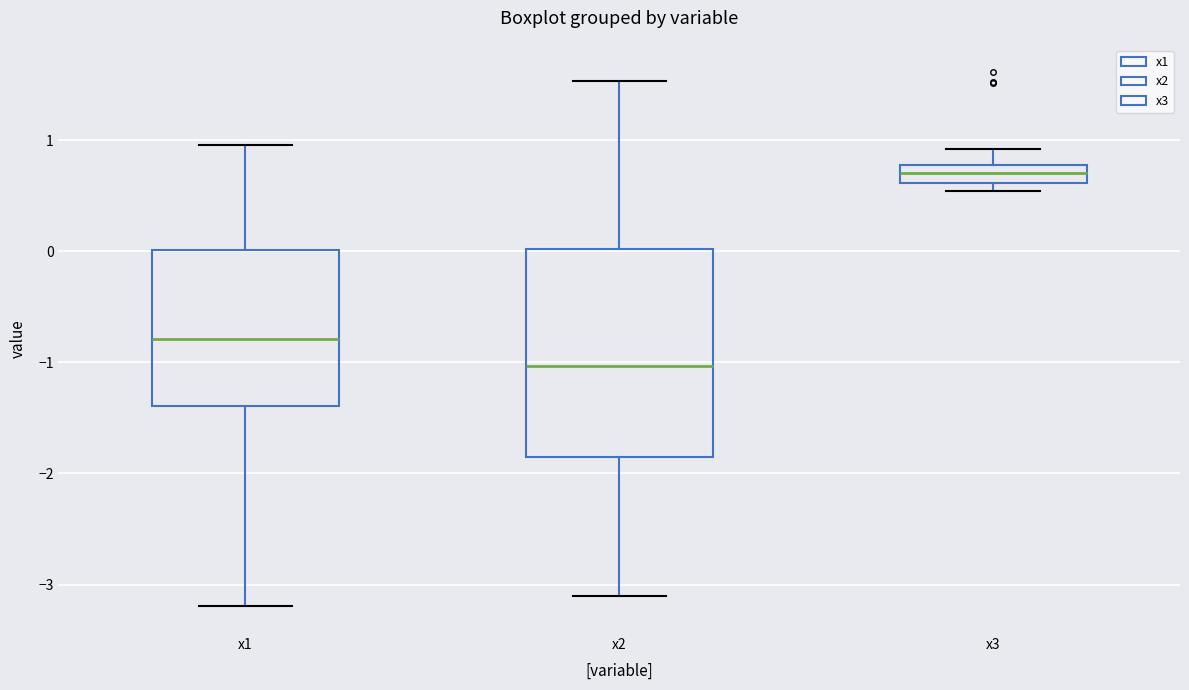

Reading left to right, transcribe this box plot: for each box, give where its median line is, the range the box spans, and where its two whiskers end, as read against the y-axis. The values are not printed on the chart, so give them approximately, as read against the axis.

x1: median -0.8, box -1.4 to 0.0, whiskers -3.2 to 1.0
x2: median -1.0, box -1.9 to 0.0, whiskers -3.1 to 1.5
x3: median 0.7, box 0.6 to 0.8, whiskers 0.5 to 0.9